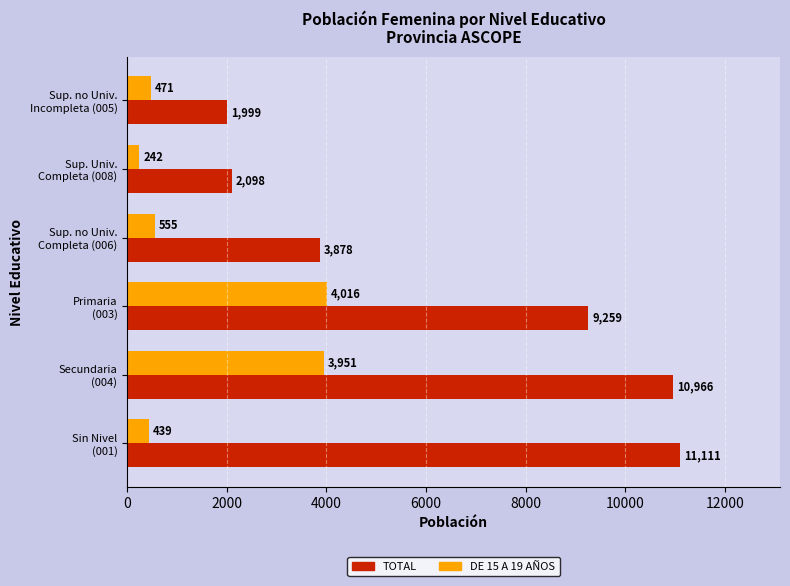

What is the lowest value of the DE 15 A 19 AÑOS series?

242